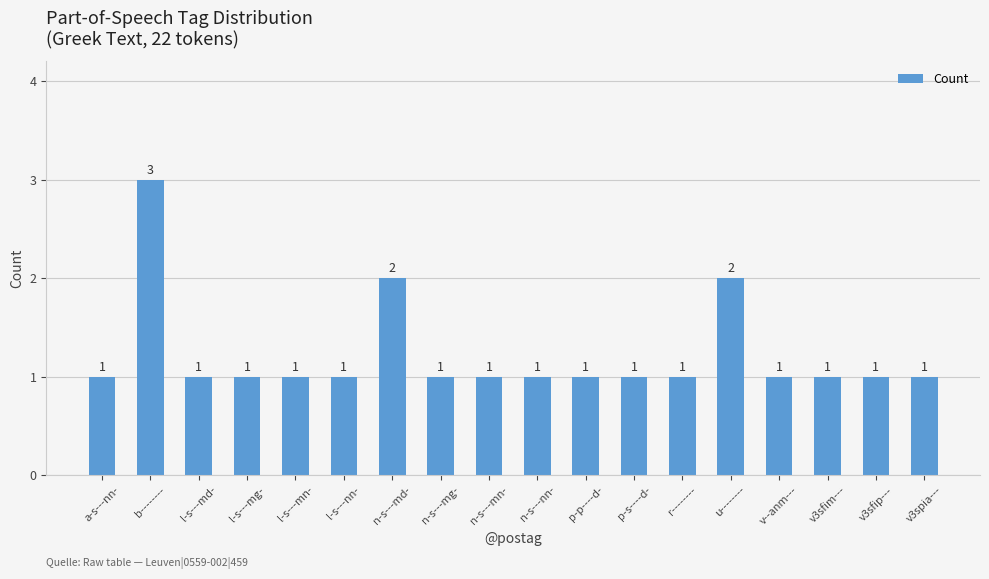

Which category has the highest value across all series?

b--------